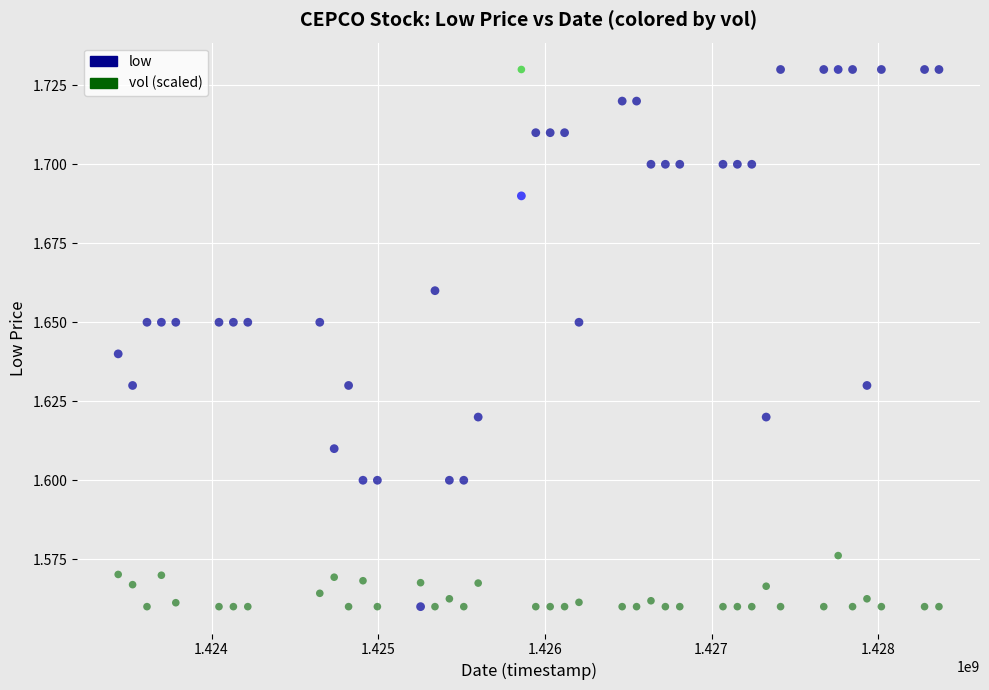

How many data points are displayed?

80